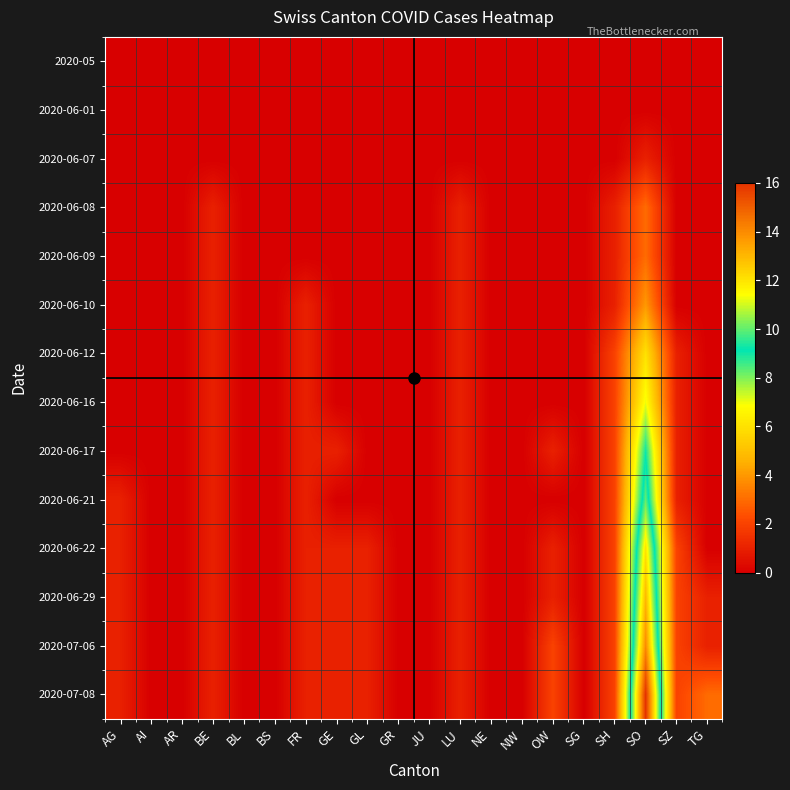

Reading left to right, what are all the values shown in this chart?

2020-05: AG=0	AI=0	AR=0	BE=0	BL=0	BS=0	FR=0	GE=0	GL=0	GR=0	JU=0	LU=0	NE=0	NW=0	OW=0	SG=0	SH=0	SO=0	SZ=0	TG=0
2020-06-01: AG=0	AI=0	AR=0	BE=0	BL=0	BS=0	FR=0	GE=0	GL=0	GR=0	JU=0	LU=0	NE=0	NW=0	OW=0	SG=0	SH=0	SO=0	SZ=0	TG=0
2020-06-07: AG=0	AI=0	AR=0	BE=0	BL=0	BS=0	FR=0	GE=0	GL=0	GR=0	JU=0	LU=0	NE=0	NW=0	OW=0	SG=0	SH=0	SO=1	SZ=0	TG=0
2020-06-08: AG=0	AI=0	AR=0	BE=1	BL=0	BS=0	FR=0	GE=0	GL=0	GR=0	JU=0	LU=1	NE=0	NW=0	OW=0	SG=0	SH=1	SO=3	SZ=0	TG=0
2020-06-09: AG=0	AI=0	AR=0	BE=1	BL=0	BS=0	FR=0	GE=0	GL=0	GR=0	JU=0	LU=1	NE=0	NW=0	OW=0	SG=0	SH=1	SO=3	SZ=0	TG=0
2020-06-10: AG=0	AI=0	AR=0	BE=1	BL=0	BS=0	FR=1	GE=0	GL=0	GR=0	JU=0	LU=1	NE=0	NW=0	OW=0	SG=0	SH=1	SO=4	SZ=0	TG=0
2020-06-12: AG=0	AI=0	AR=0	BE=1	BL=0	BS=0	FR=1	GE=0	GL=0	GR=0	JU=0	LU=1	NE=0	NW=0	OW=0	SG=0	SH=2	SO=6	SZ=1	TG=0
2020-06-16: AG=0	AI=0	AR=0	BE=1	BL=0	BS=0	FR=1	GE=0	GL=0	GR=0	JU=0	LU=1	NE=0	NW=0	OW=0	SG=0	SH=2	SO=7	SZ=1	TG=0
2020-06-17: AG=0	AI=0	AR=0	BE=1	BL=0	BS=0	FR=1	GE=1	GL=0	GR=0	JU=0	LU=1	NE=0	NW=0	OW=1	SG=0	SH=2	SO=9	SZ=1	TG=0
2020-06-21: AG=1	AI=0	AR=0	BE=1	BL=0	BS=0	FR=1	GE=0	GL=0	GR=0	JU=0	LU=1	NE=0	NW=0	OW=0	SG=0	SH=2	SO=10	SZ=1	TG=0
2020-06-22: AG=1	AI=0	AR=0	BE=1	BL=0	BS=0	FR=1	GE=1	GL=1	GR=0	JU=0	LU=1	NE=0	NW=0	OW=1	SG=0	SH=2	SO=12	SZ=2	TG=0
2020-06-29: AG=1	AI=0	AR=0	BE=1	BL=0	BS=0	FR=1	GE=1	GL=1	GR=0	JU=0	LU=1	NE=0	NW=0	OW=1	SG=0	SH=2	SO=13	SZ=2	TG=1
2020-07-06: AG=1	AI=0	AR=0	BE=1	BL=0	BS=0	FR=1	GE=1	GL=1	GR=0	JU=0	LU=1	NE=0	NW=0	OW=2	SG=0	SH=2	SO=14	SZ=2	TG=1
2020-07-08: AG=1	AI=0	AR=0	BE=1	BL=0	BS=0	FR=1	GE=1	GL=1	GR=0	JU=0	LU=1	NE=0	NW=0	OW=2	SG=0	SH=2	SO=16	SZ=2	TG=3